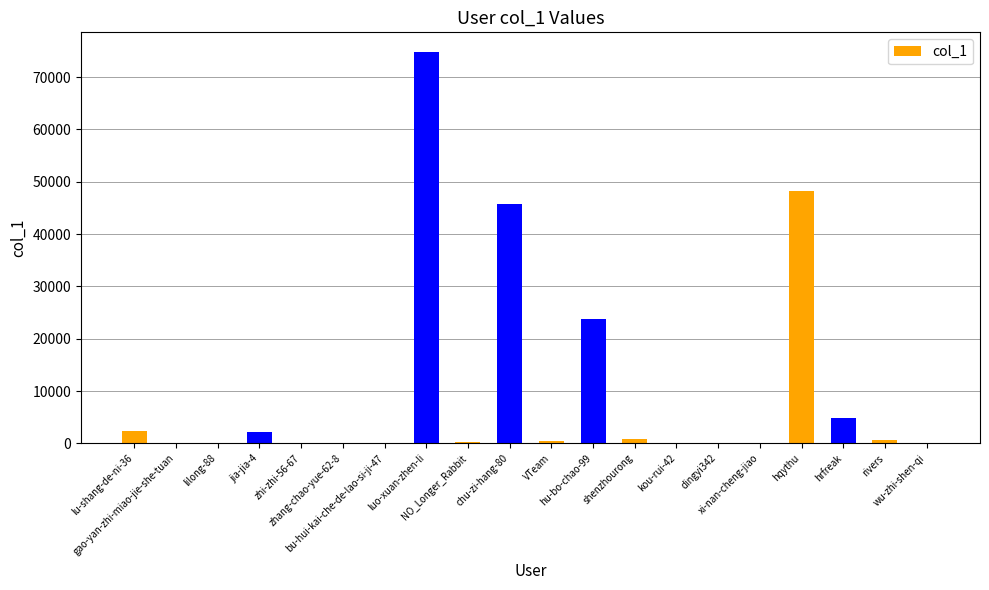

What is the sum of all values?

203948